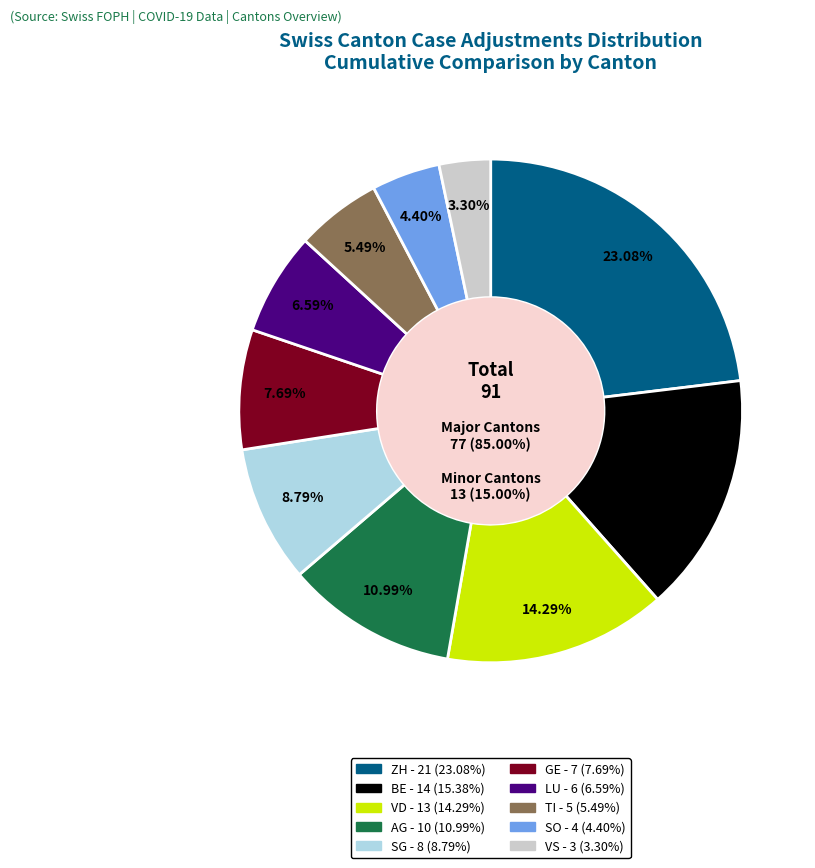

Rank the categories by value from lowest to highest.

VS, SO, TI, LU, GE, SG, AG, VD, BE, ZH